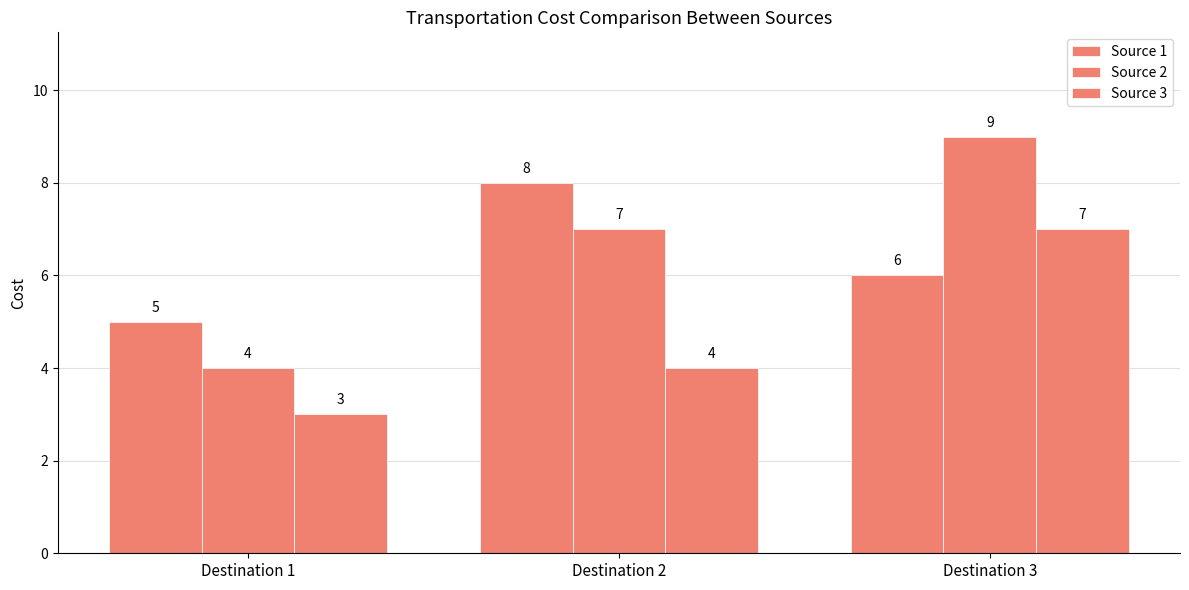

Reading left to right, transcribe all the data shown in this chart.

Source 1: 5	8	6
Source 2: 4	7	9
Source 3: 3	4	7